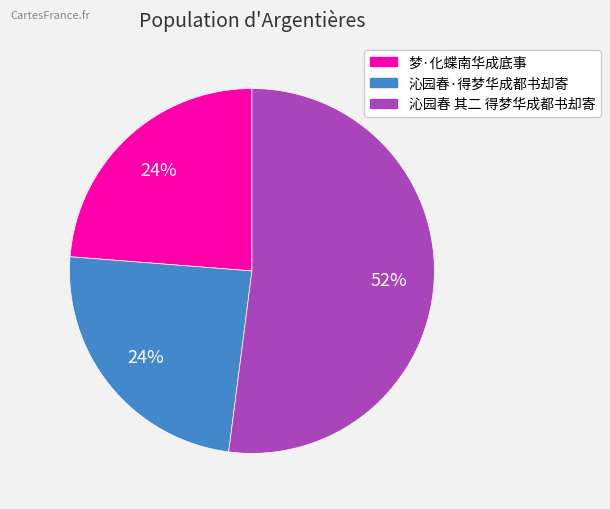

Is it true that 沁园春 其二 得梦华成都书却寄 is 52% of the pie?

True